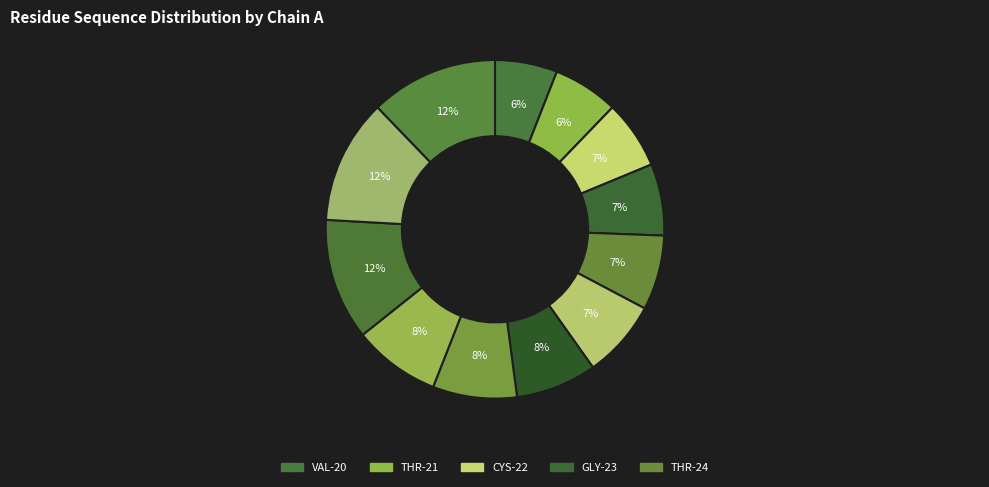

Count the number of slices in the pie.

12